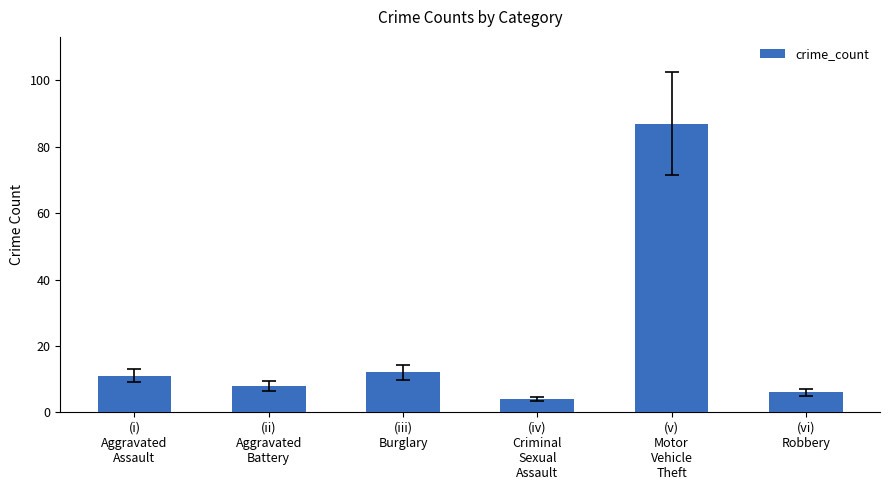

What is the value of the 4th bar from the left?

4